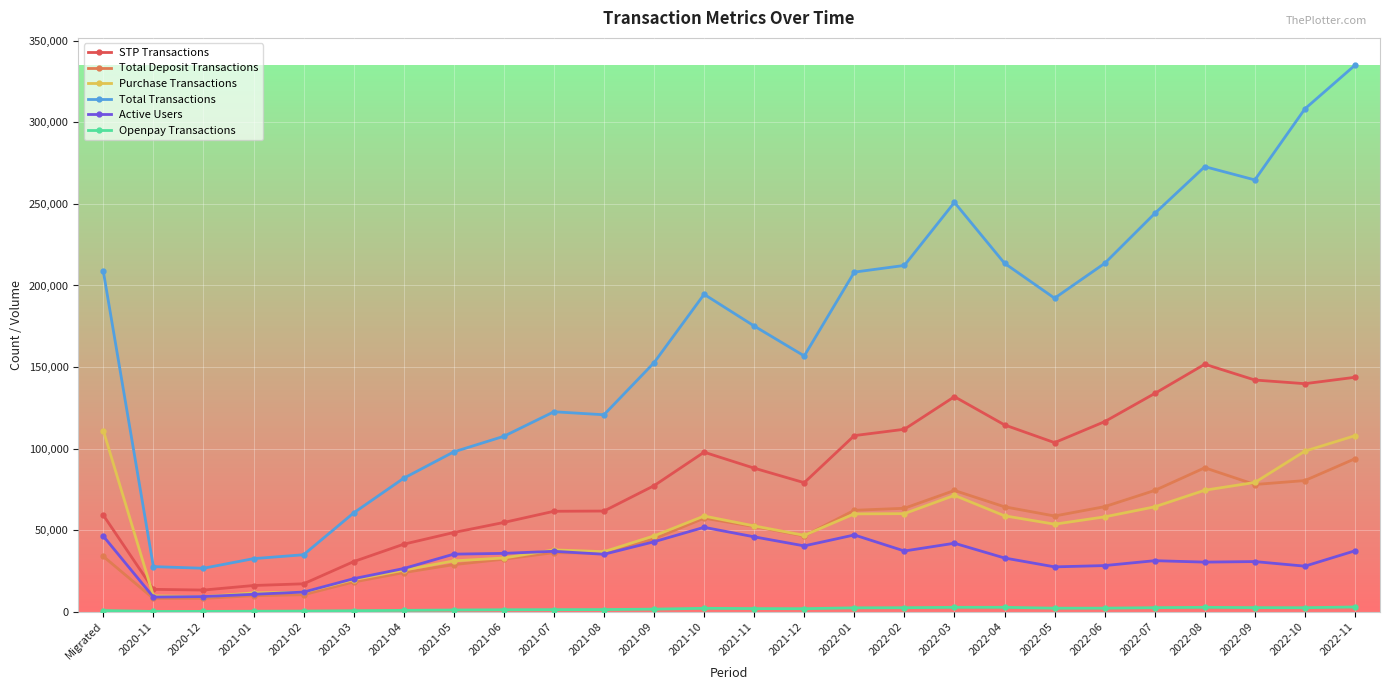

What is the label of the 20th point from the left?

2022-05